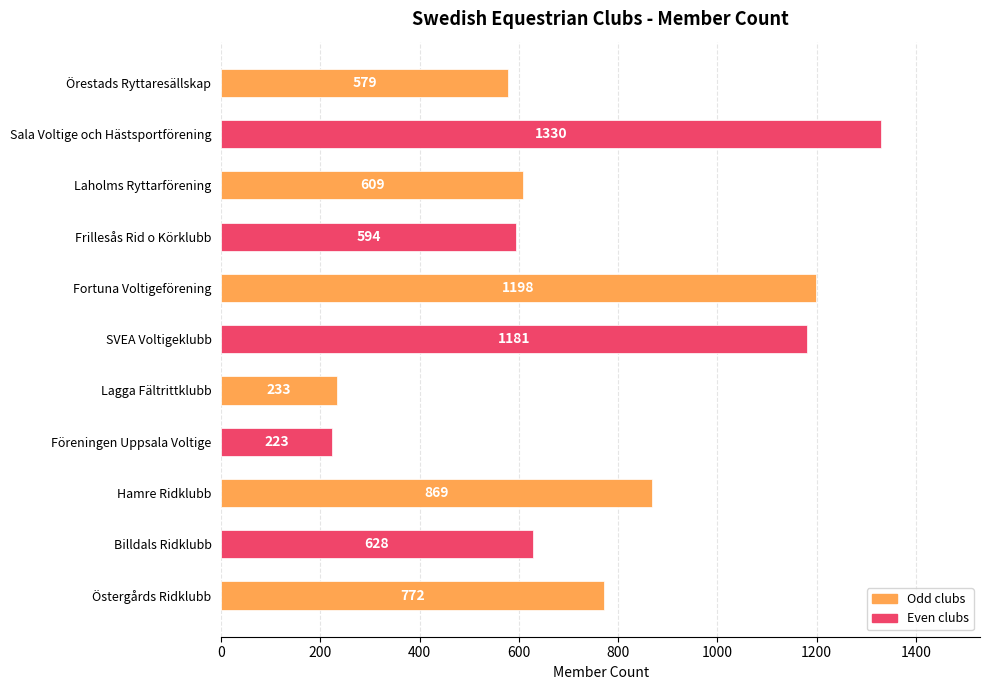

The chart shows a value of 1330 at Sala Voltige och Hästsportförening. True or false?

True